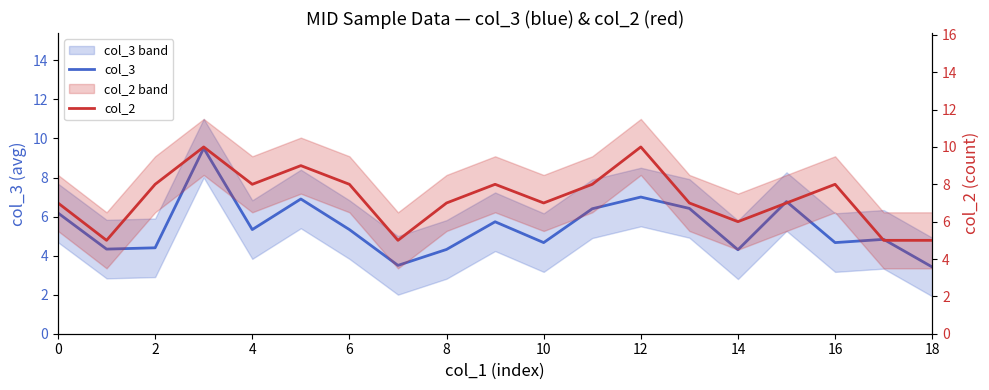

How many data points does each series have?

19